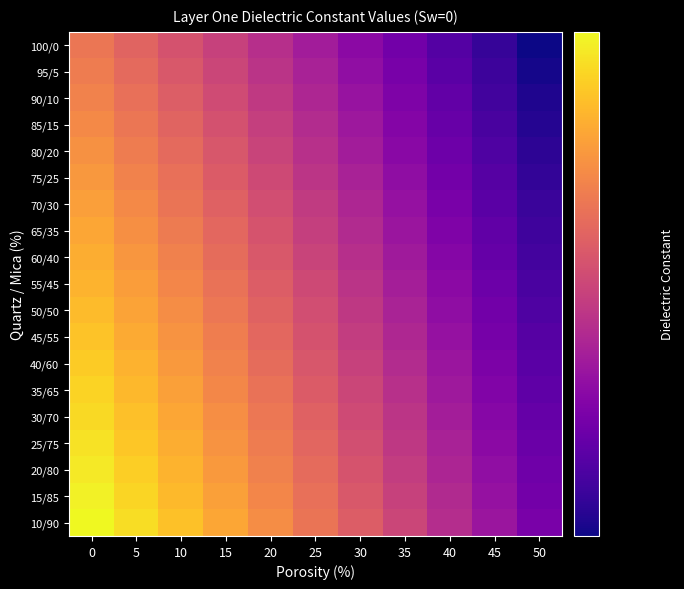

Reading left to right, extract all data points from this chart.

100/0: 0=4.5	5=4.3	10=4.0	15=3.8	20=3.6	25=3.4	30=3.2	35=3.0	40=2.8	45=2.6	50=2.4
95/5: 0=4.6	5=4.3	10=4.1	15=3.9	20=3.7	25=3.4	30=3.2	35=3.0	40=2.8	45=2.6	50=2.5
90/10: 0=4.7	5=4.4	10=4.2	15=4.0	20=3.7	25=3.5	30=3.3	35=3.1	40=2.9	45=2.7	50=2.5
85/15: 0=4.8	5=4.5	10=4.3	15=4.0	20=3.8	25=3.6	30=3.3	35=3.1	40=2.9	45=2.7	50=2.5
80/20: 0=4.9	5=4.6	10=4.3	15=4.1	20=3.9	25=3.6	30=3.4	35=3.2	40=3.0	45=2.8	50=2.6
75/25: 0=4.9	5=4.7	10=4.4	15=4.2	20=3.9	25=3.7	30=3.4	35=3.2	40=3.0	45=2.8	50=2.6
70/30: 0=5.0	5=4.8	10=4.5	15=4.2	20=4.0	25=3.7	30=3.5	35=3.3	40=3.0	45=2.8	50=2.6
65/35: 0=5.1	5=4.8	10=4.6	15=4.3	20=4.0	25=3.8	30=3.6	35=3.3	40=3.1	45=2.9	50=2.7
60/40: 0=5.2	5=4.9	10=4.6	15=4.4	20=4.1	25=3.9	30=3.6	35=3.4	40=3.1	45=2.9	50=2.7
55/45: 0=5.3	5=5.0	10=4.7	15=4.4	20=4.2	25=3.9	30=3.7	35=3.4	40=3.2	45=3.0	50=2.7
50/50: 0=5.4	5=5.1	10=4.8	15=4.5	20=4.2	25=4.0	30=3.7	35=3.5	40=3.2	45=3.0	50=2.8
45/55: 0=5.5	5=5.2	10=4.9	15=4.6	20=4.3	25=4.0	30=3.8	35=3.5	40=3.3	45=3.0	50=2.8
40/60: 0=5.6	5=5.3	10=5.0	15=4.7	20=4.4	25=4.1	30=3.8	35=3.6	40=3.3	45=3.1	50=2.8
35/65: 0=5.7	5=5.4	10=5.1	15=4.7	20=4.5	25=4.2	30=3.9	35=3.6	40=3.4	45=3.1	50=2.9
30/70: 0=5.8	5=5.5	10=5.1	15=4.8	20=4.5	25=4.2	30=3.9	35=3.7	40=3.4	45=3.1	50=2.9
25/75: 0=5.9	5=5.6	10=5.2	15=4.9	20=4.6	25=4.3	30=4.0	35=3.7	40=3.4	45=3.2	50=2.9
20/80: 0=6.0	5=5.6	10=5.3	15=5.0	20=4.7	25=4.4	30=4.1	35=3.8	40=3.5	45=3.2	50=3.0
15/85: 0=6.1	5=5.7	10=5.4	15=5.1	20=4.7	25=4.4	30=4.1	35=3.8	40=3.5	45=3.3	50=3.0
10/90: 0=6.2	5=5.8	10=5.5	15=5.1	20=4.8	25=4.5	30=4.2	35=3.9	40=3.6	45=3.3	50=3.0